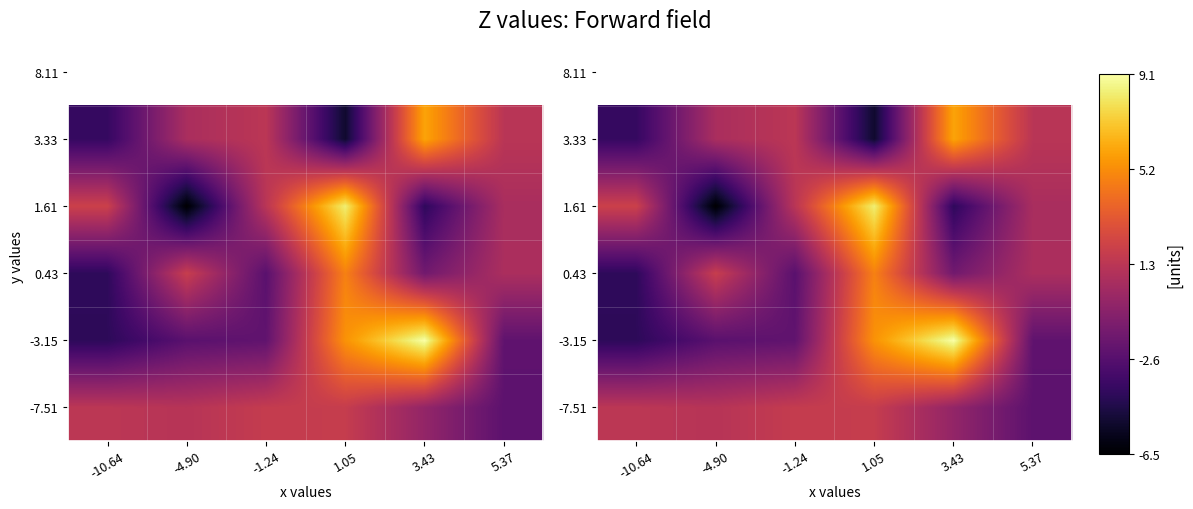

Which category has the highest value across all series?

3.43